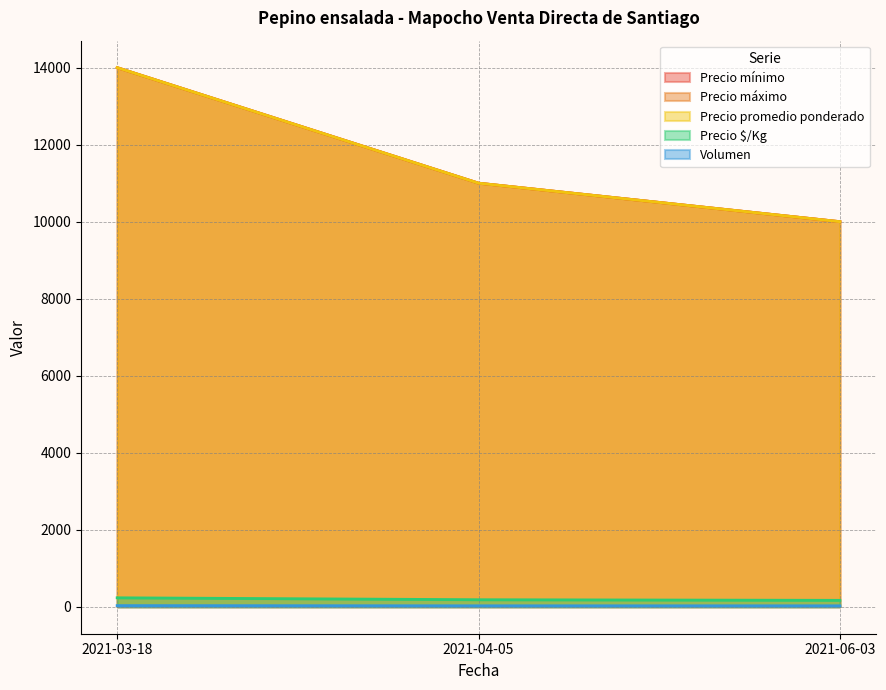

List the labels in order of Precio $/Kg value, smallest first.

2021-06-03, 2021-04-05, 2021-03-18